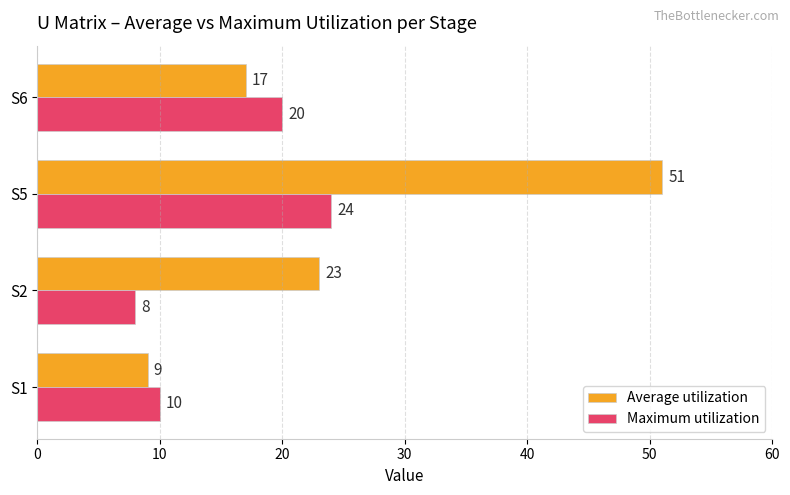

What is the total value across all series at S5?

75